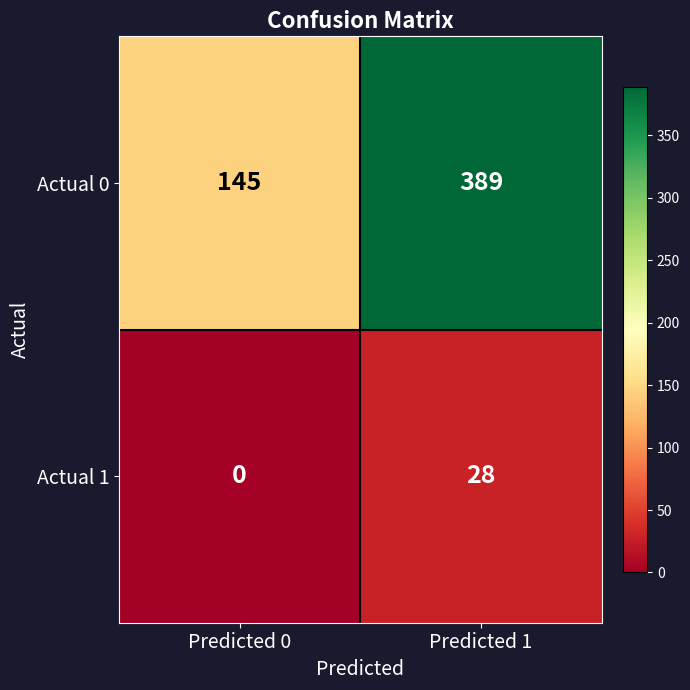

What is the average value of the Actual 0 series?

267